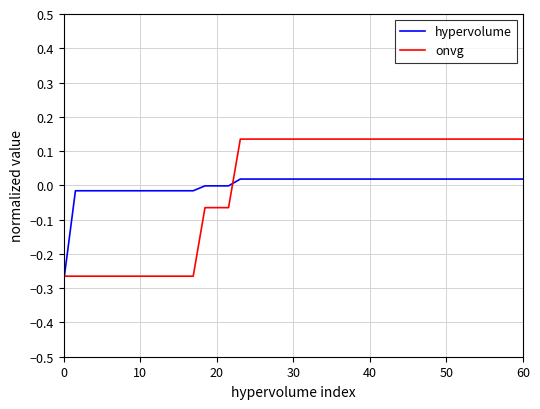

List the series in order of their peak value, lowest first.

hypervolume, onvg